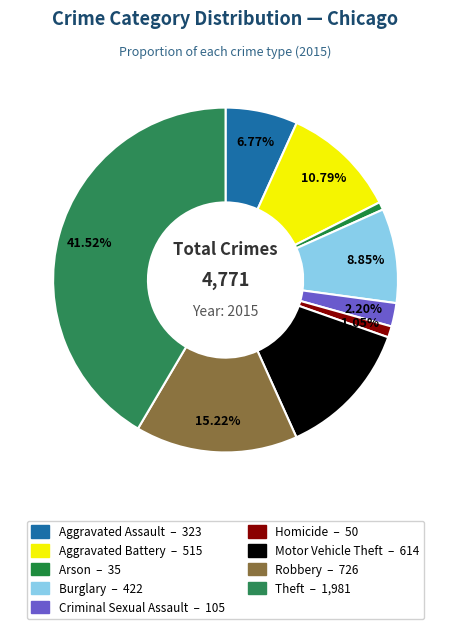

What percentage is NOT represented by Robbery?

84.8%